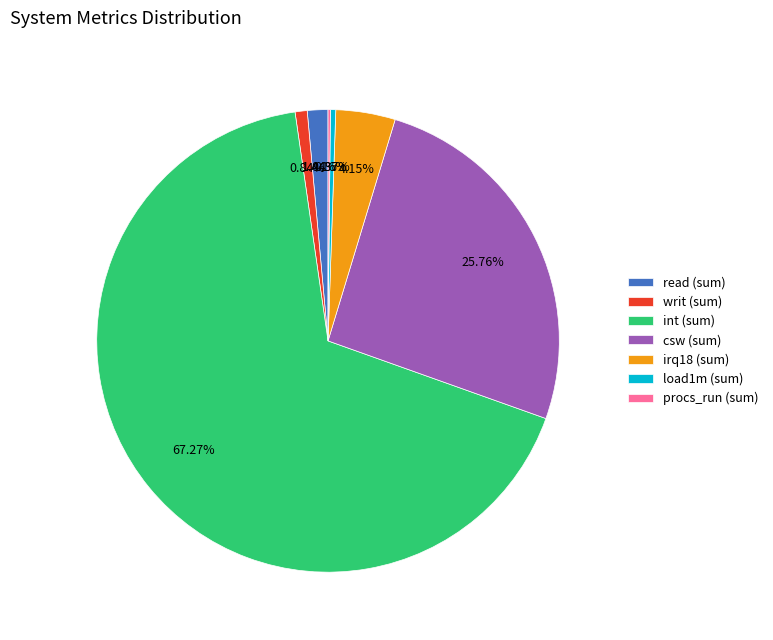

Combined, do irq18 (sum) and writ (sum) account for over 50%?

No